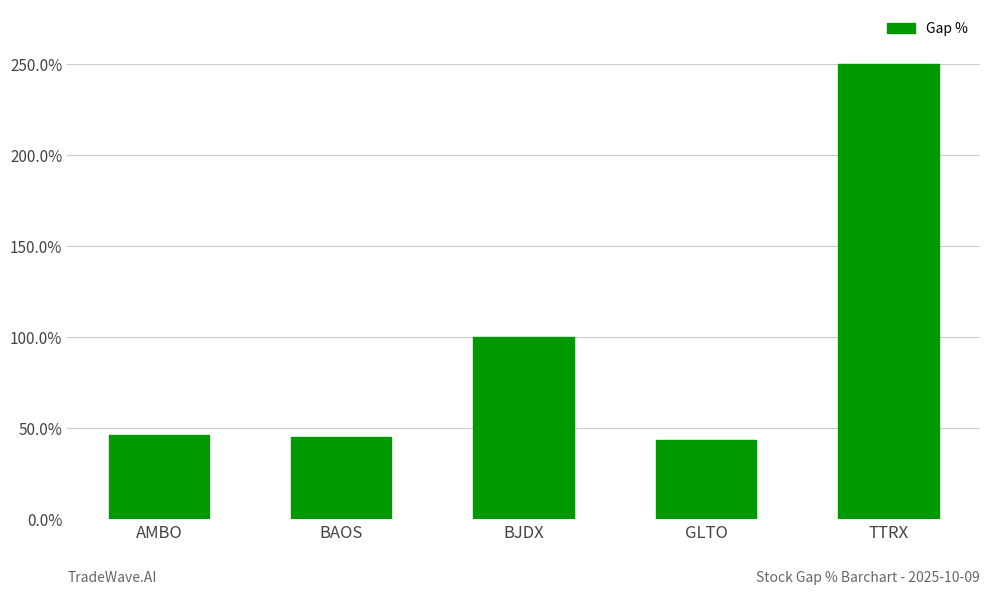

What position from the left is TTRX?

5